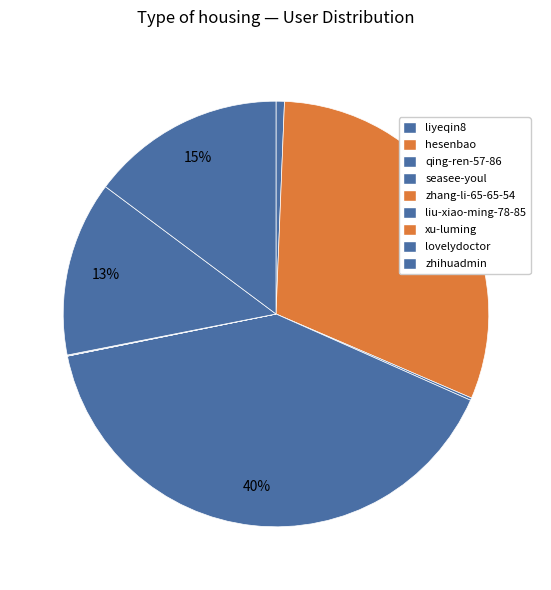

What percentage do liyeqin8 and liu-xiao-ming-78-85 together represent?

0.7%